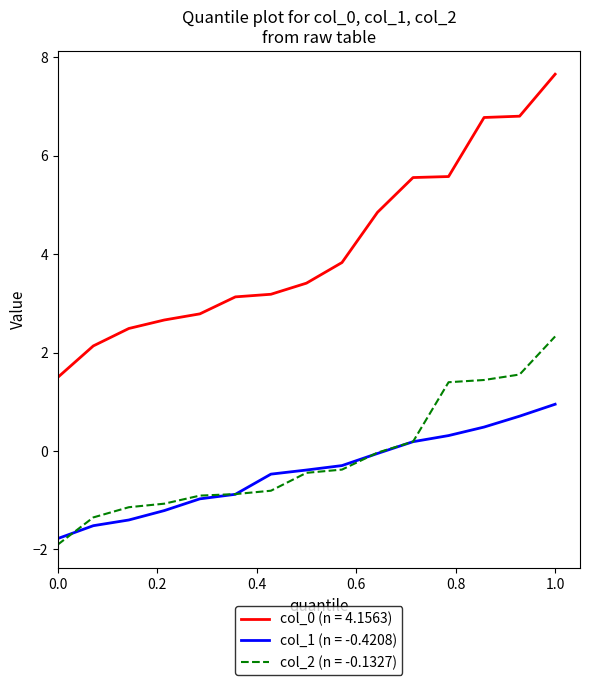

What is the lowest value of the col_2 (n = -0.1327) series?

-1.9